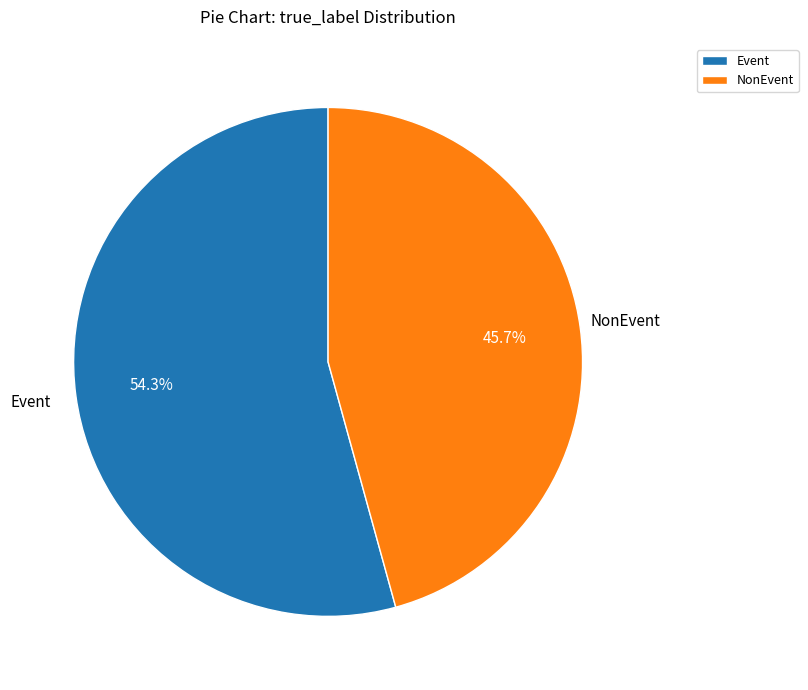

Which has a higher value, NonEvent or Event?

Event